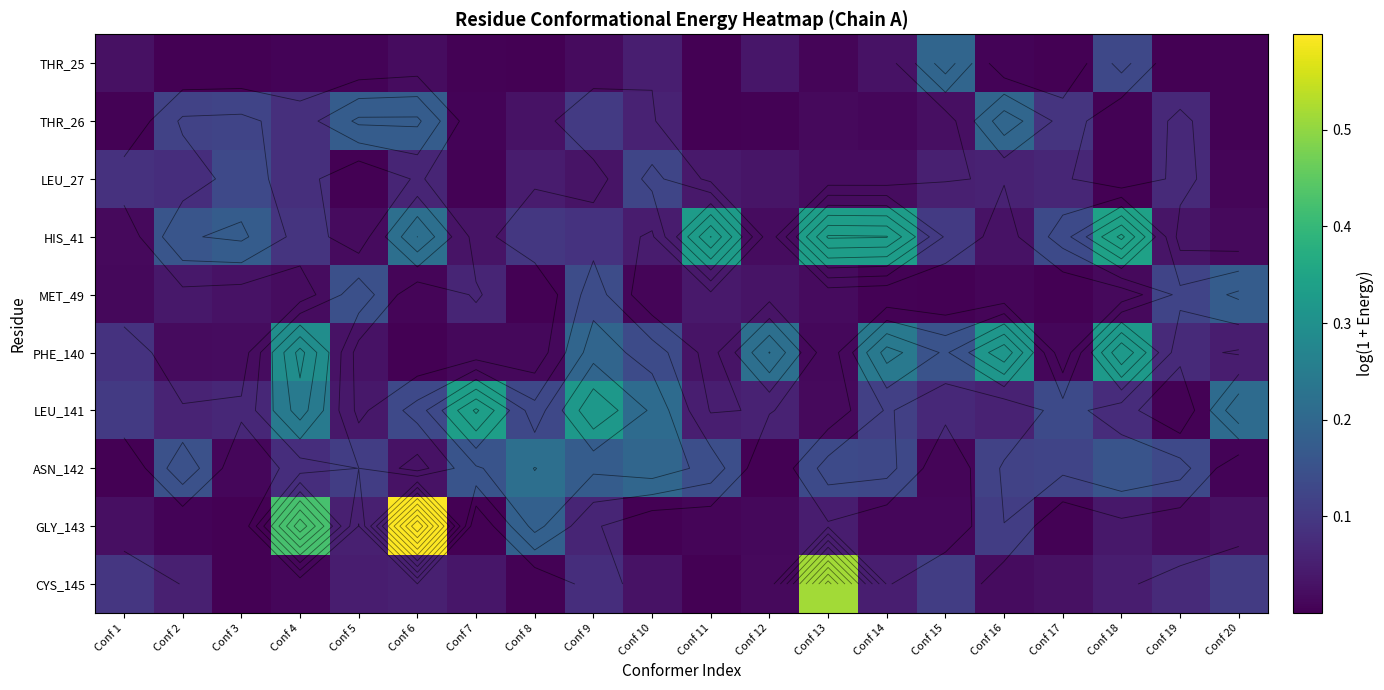

What is the sum of the THR_25 values at Conf 17 and Conf 15?

0.2